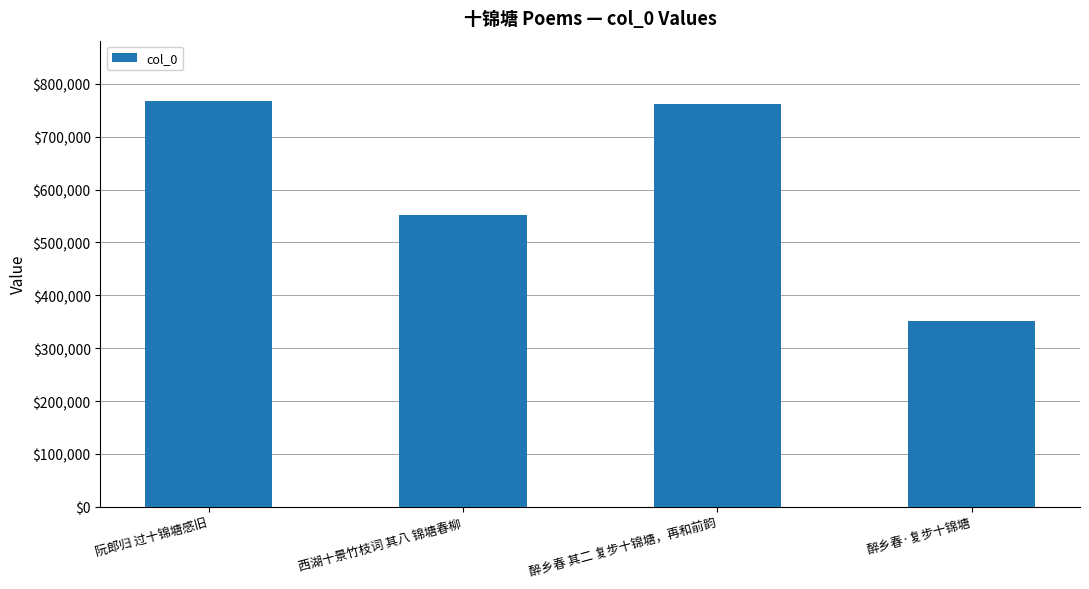

What is the greatest value displayed?

766766